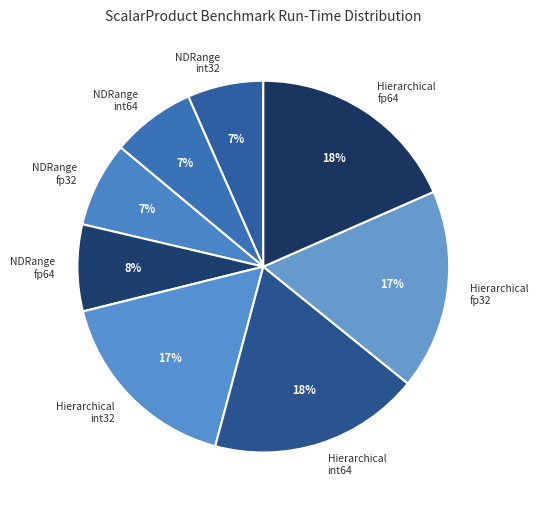

Does any single category account for the majority?

No